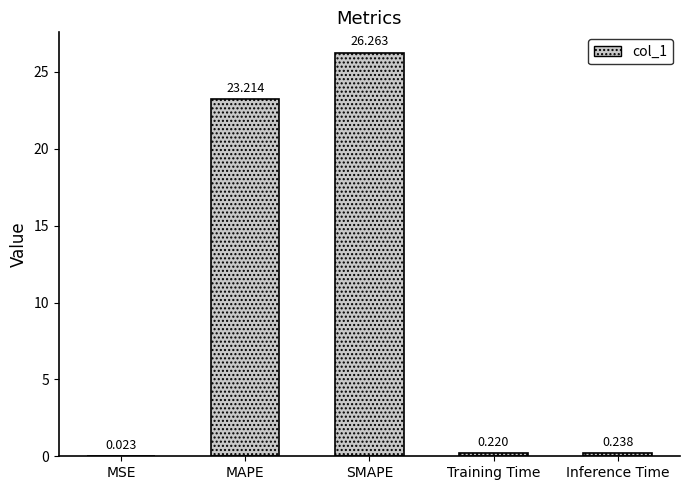

Which has a higher value, SMAPE or Training Time?

SMAPE